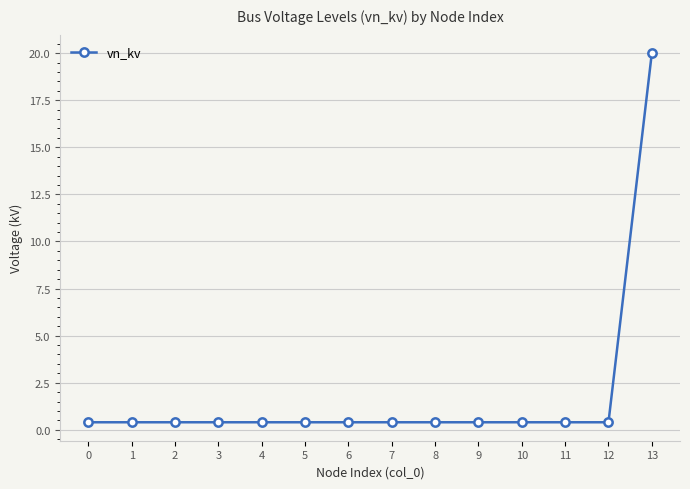

The chart shows a value of 0.4 at 9. True or false?

True